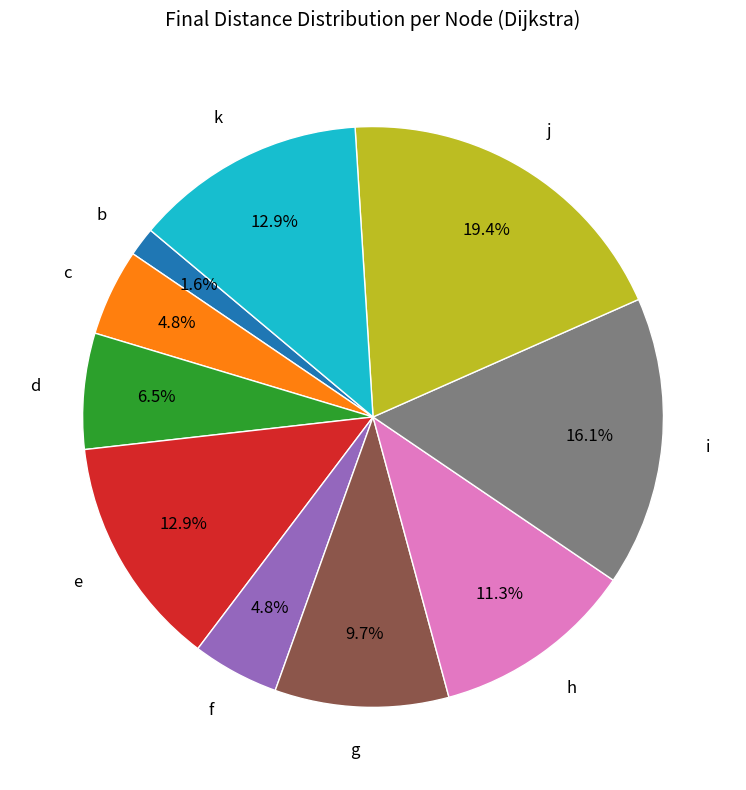

To the nearest percent, what is the difference between the largest and smallest slice percentages?

18%